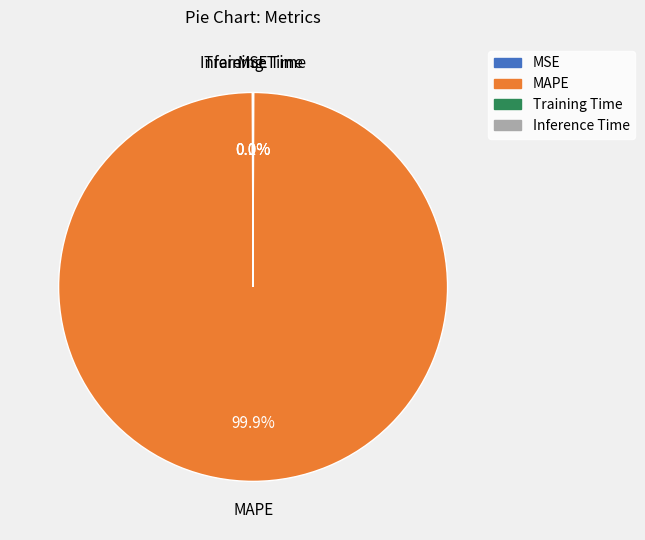

Is there a majority slice in this chart?

Yes